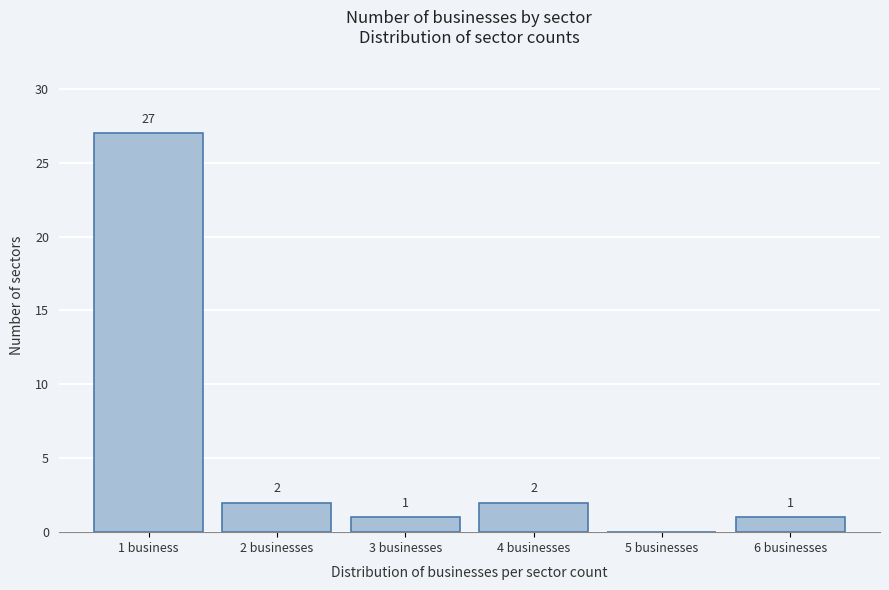

Reading left to right, what are all the values shown in this chart?

1 business=27	2 businesses=2	3 businesses=1	4 businesses=2	5 businesses=0	6 businesses=1